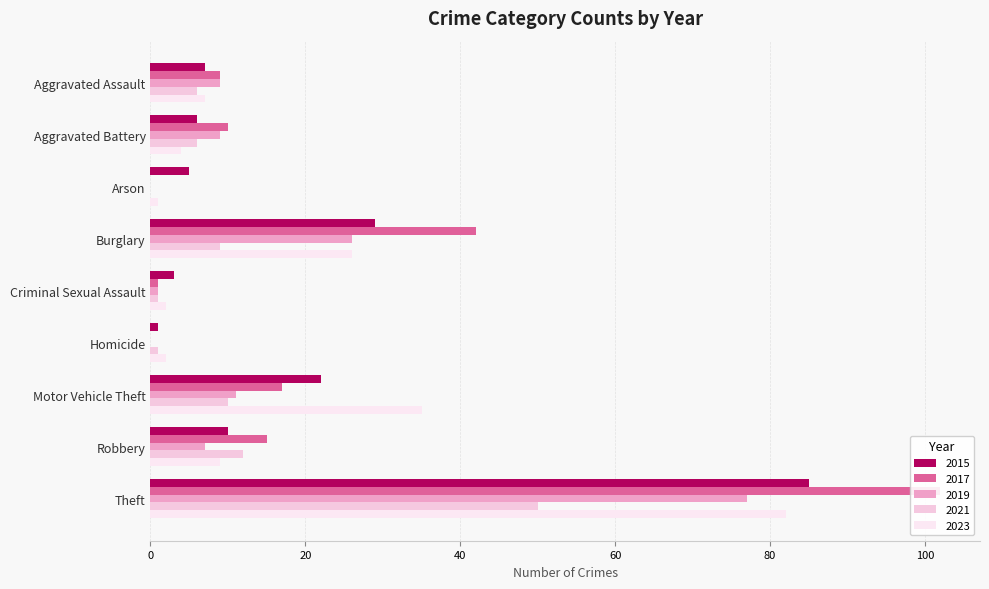

What is the maximum value for 2023?

82